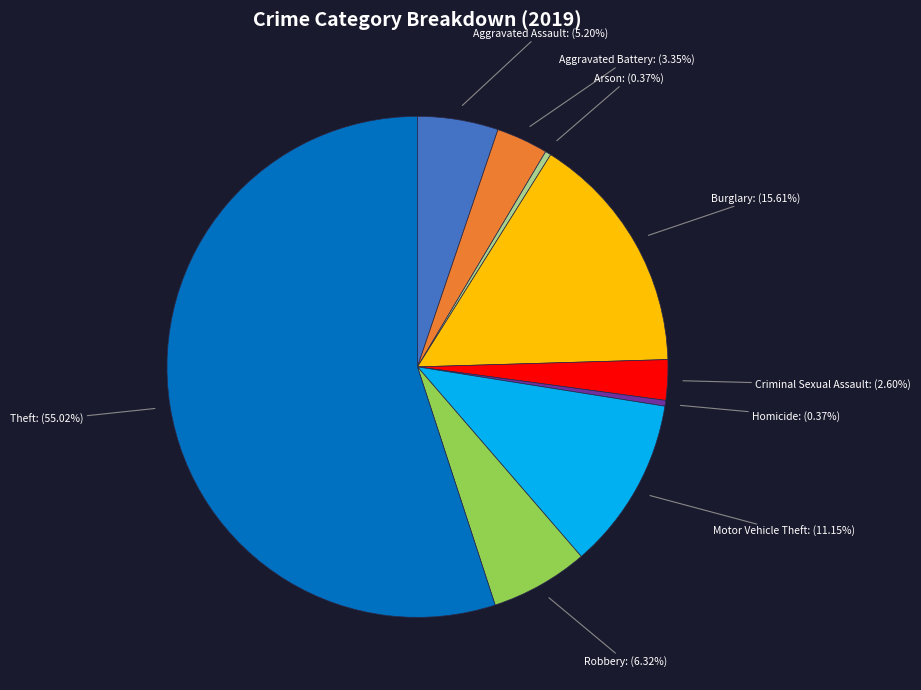

Is there any slice that represents more than half of the pie?

Yes